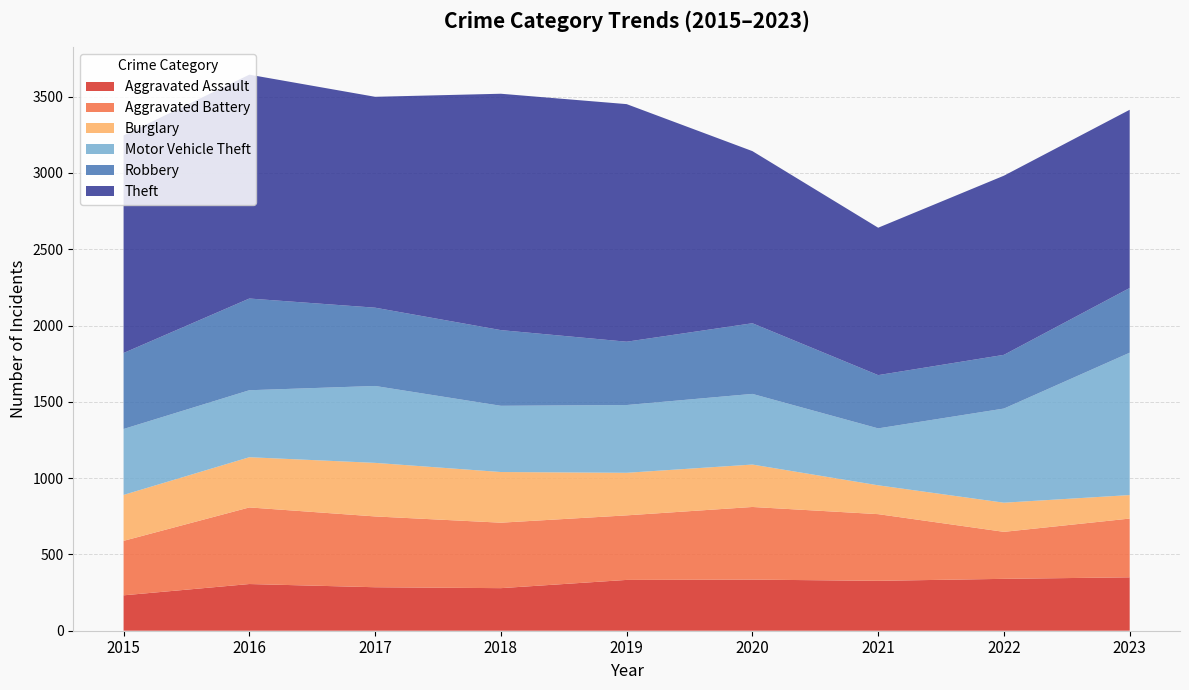

Reading left to right, what are all the values shown in this chart?

Aggravated Assault: 2015=232	2016=306	2017=285	2018=279	2019=333	2020=335	2021=327	2022=340	2023=350
Aggravated Battery: 2015=357	2016=502	2017=464	2018=429	2019=423	2020=476	2021=437	2022=308	2023=385
Burglary: 2015=301	2016=329	2017=351	2018=332	2019=279	2020=278	2021=189	2022=191	2023=154
Motor Vehicle Theft: 2015=432	2016=439	2017=504	2018=434	2019=444	2020=463	2021=373	2022=617	2023=933
Robbery: 2015=498	2016=601	2017=513	2018=496	2019=415	2020=463	2021=349	2022=352	2023=424
Theft: 2015=1426	2016=1467	2017=1382	2018=1549	2019=1557	2020=1128	2021=966	2022=1174	2023=1168